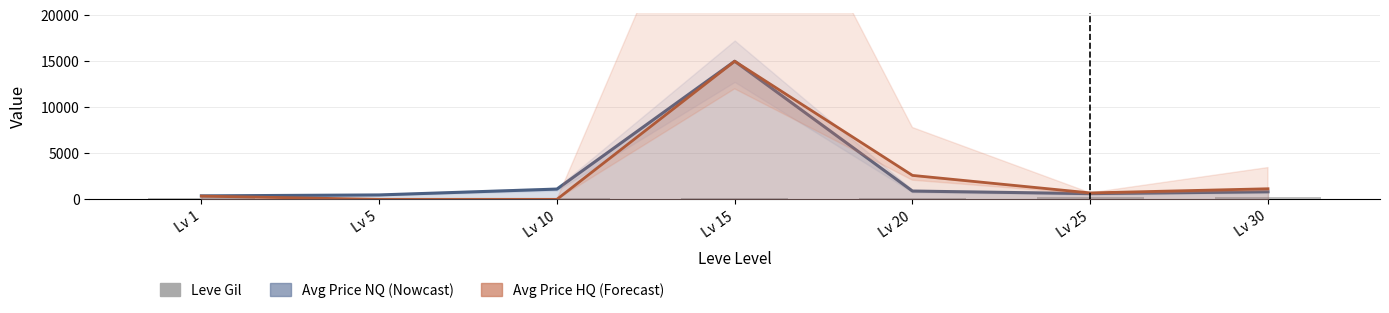

Reading left to right, transcribe all the data shown in this chart.

Avg Price (line): 377.2	478.6	1113.1	15000.0	900.0	620.4	821.2
Avg Price HQ (line): 350.0	0.0	0.0	15000.0	2600.0	698.0	1150.0
Leve Gil: 113.0	140.0	169.0	172.0	101.0	229.0	296.0